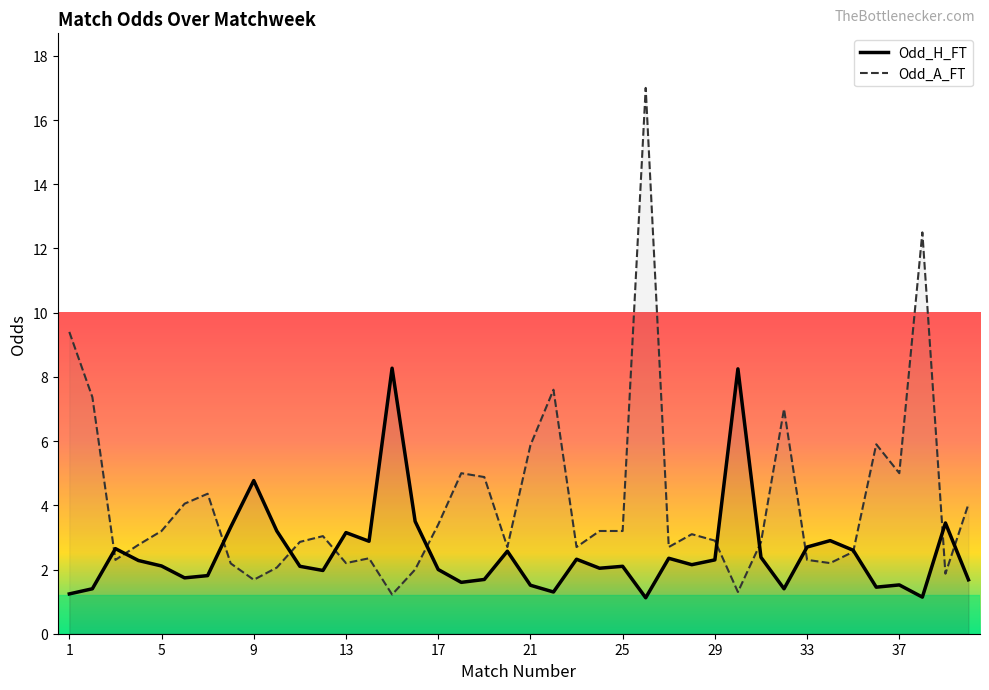

Which series has the largest total across all categories?

Odd_A_FT